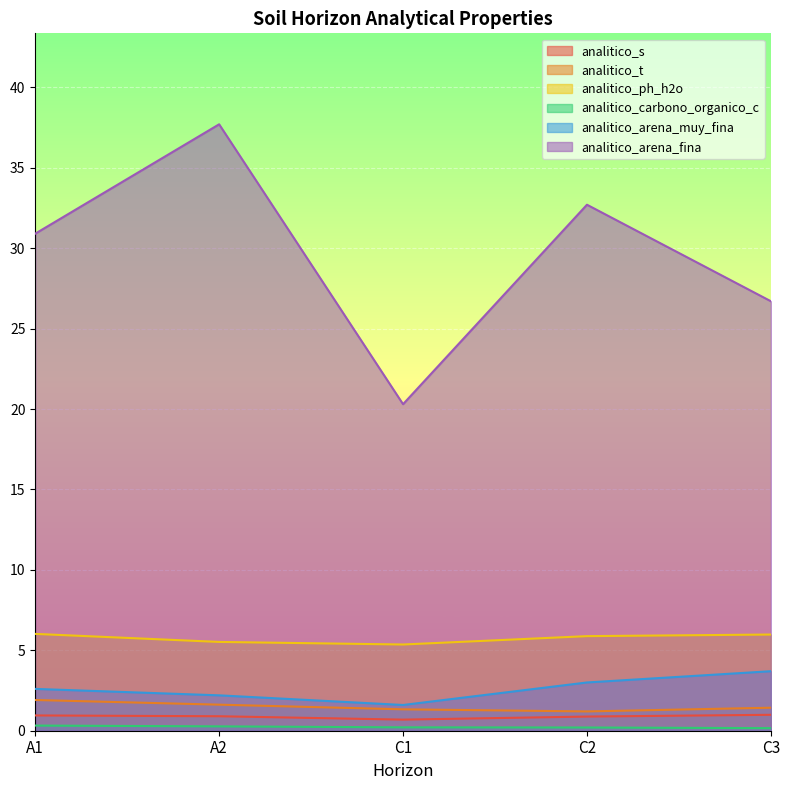

At which category is the sum across all series the highest?

A2